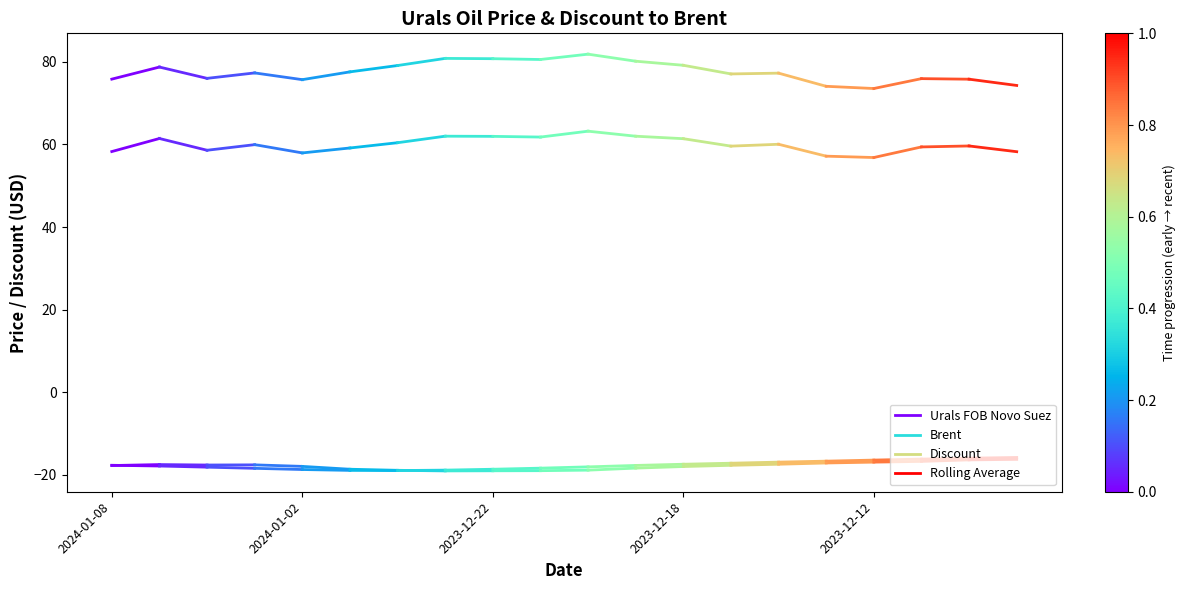

Does the chart have visible grid lines?

No